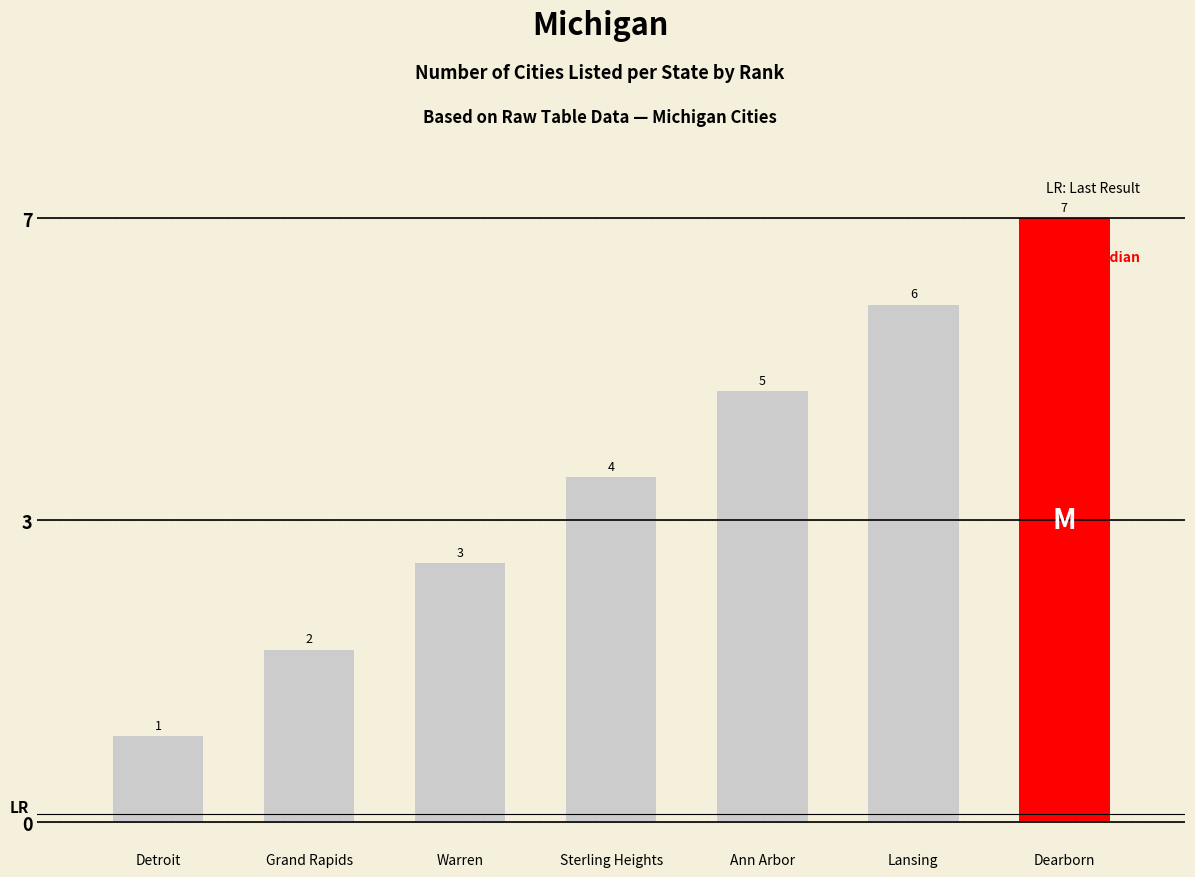

What is the change in value from Sterling Heights to Dearborn?

+3